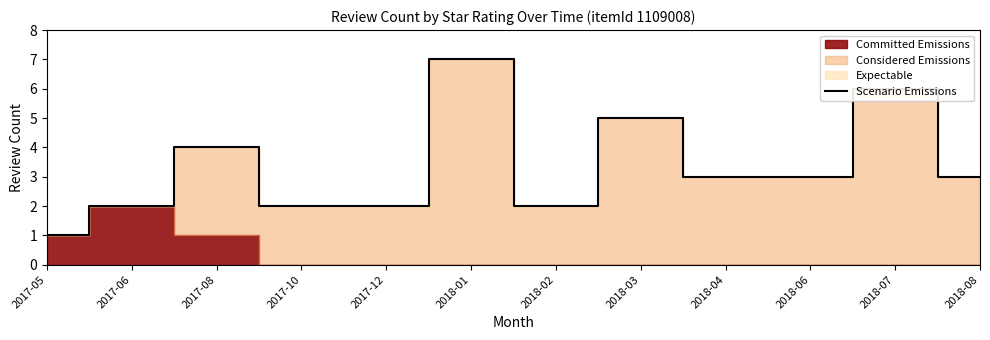

What is the change in value from 2017-05 to 2018-07?

+5